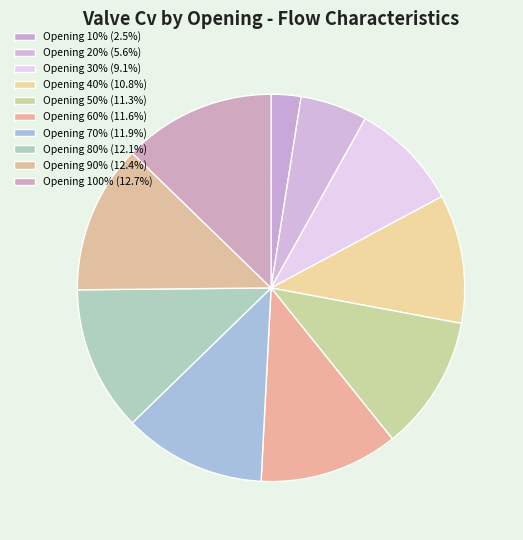

Rank the categories by value from lowest to highest.

10%, 20%, 30%, 40%, 50%, 60%, 70%, 80%, 90%, 100%